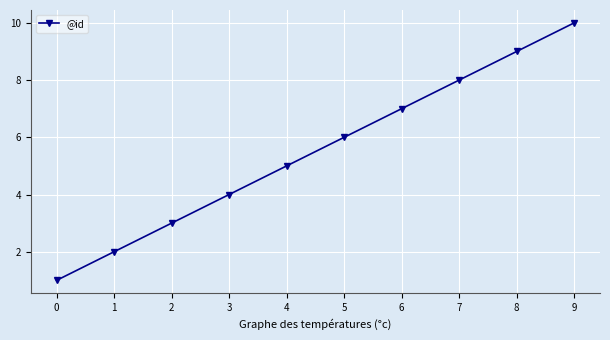

What is the difference between the second highest and minimum values?

8